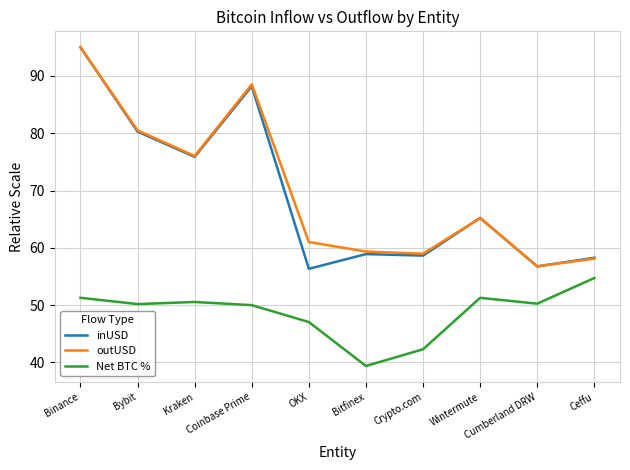

Rank the series at OKX from highest to lowest value.

outUSD, inUSD, Net BTC %